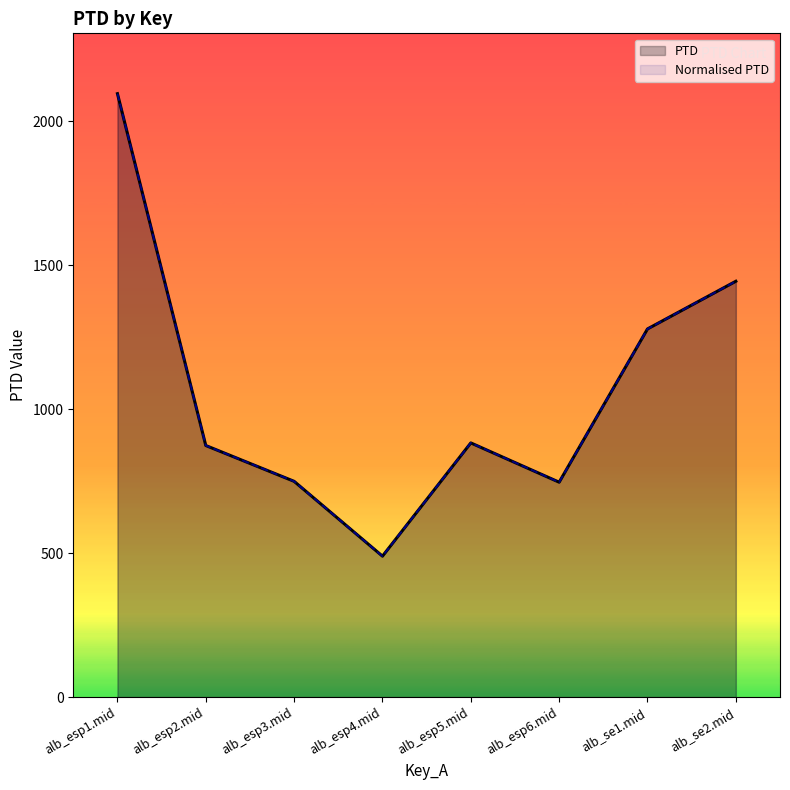

Which series changed the most between alb_esp4.mid and alb_se2.mid?

PTD